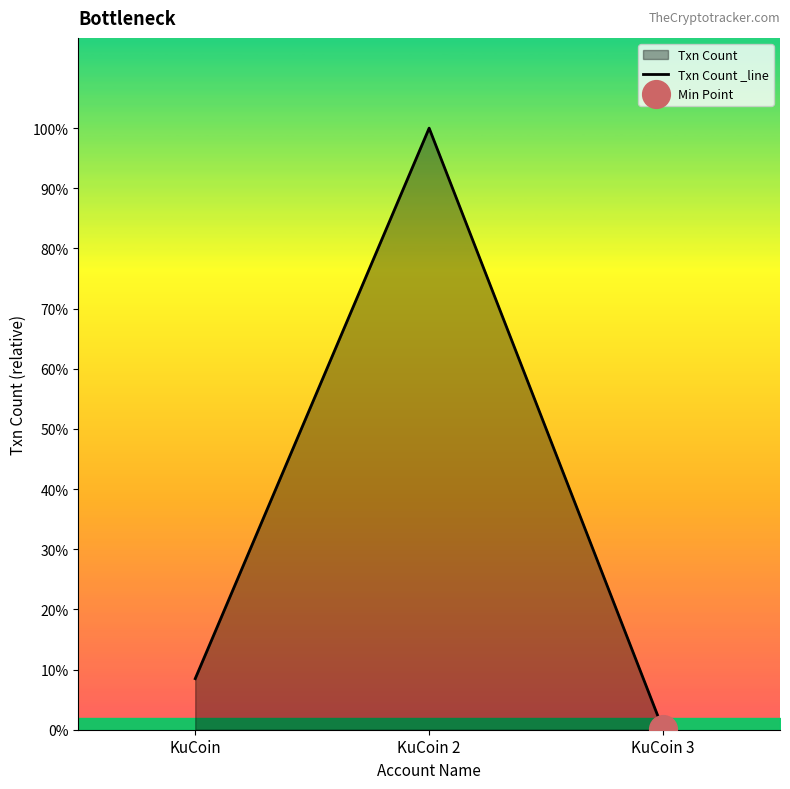

Approximately how many times larger is the value at KuCoin 2 compared to KuCoin?

11.8